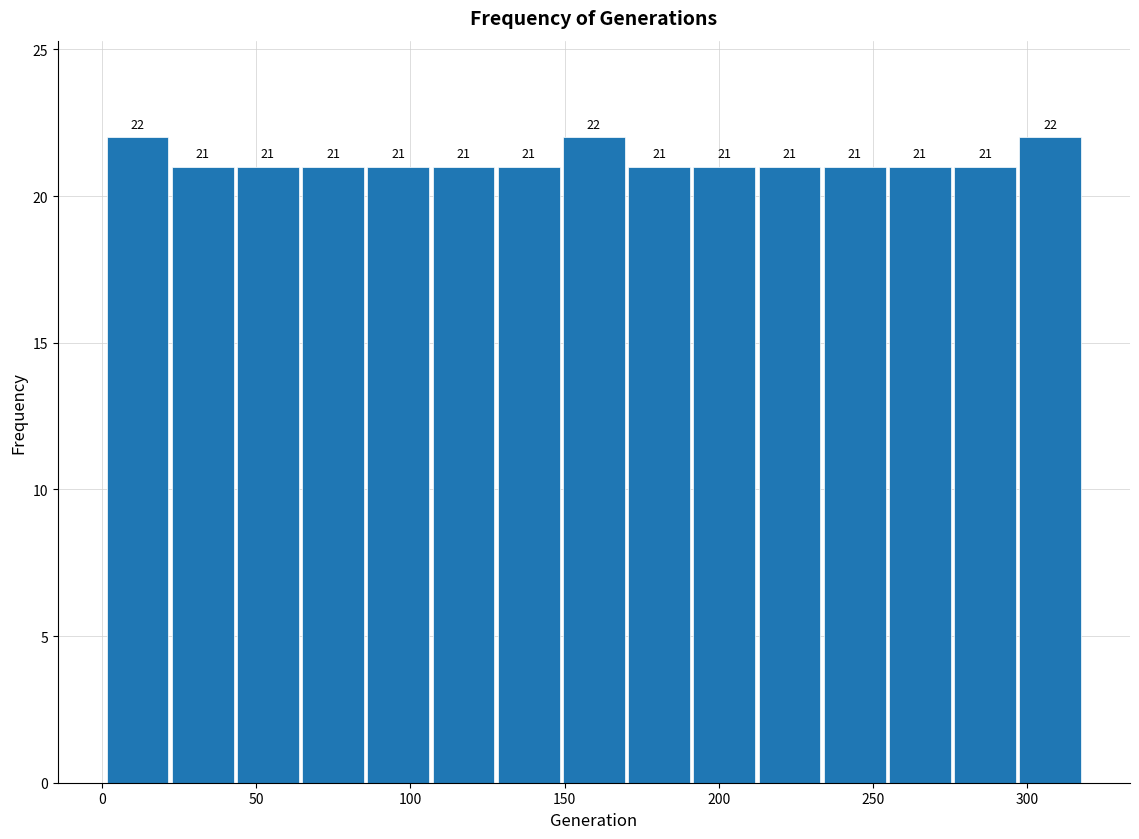

How tall is the bar that spans 130 to 150 on the x-axis? The bar edges are not printed on the chart, so give them approximately, as read against the axis.

21